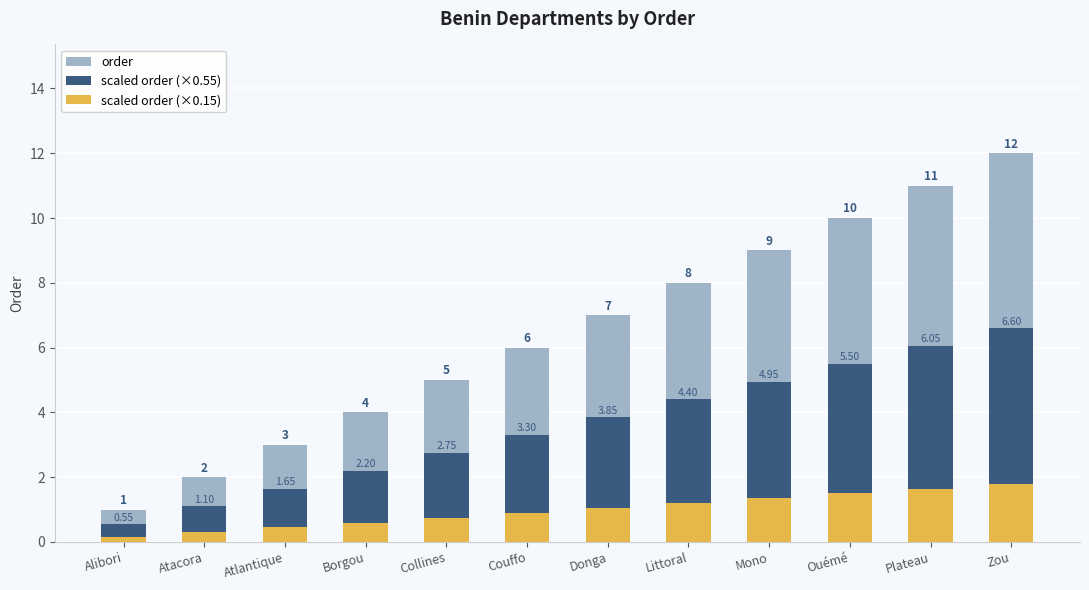

Which category has the highest value across all series?

Zou